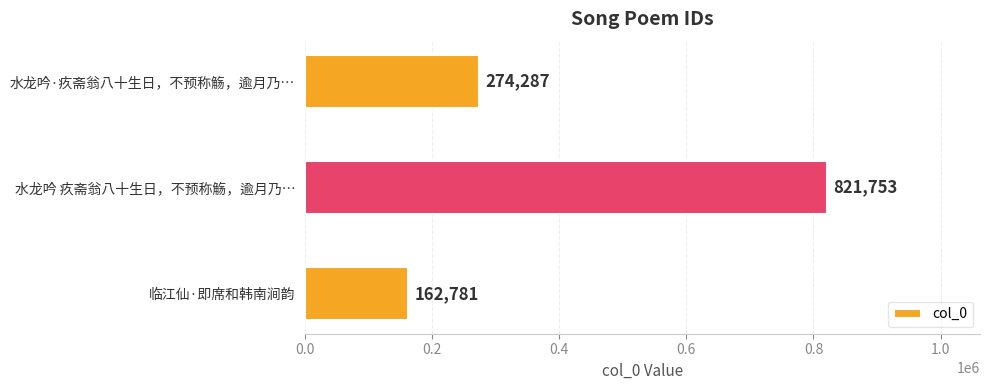

Does the chart contain stacked bars?

No